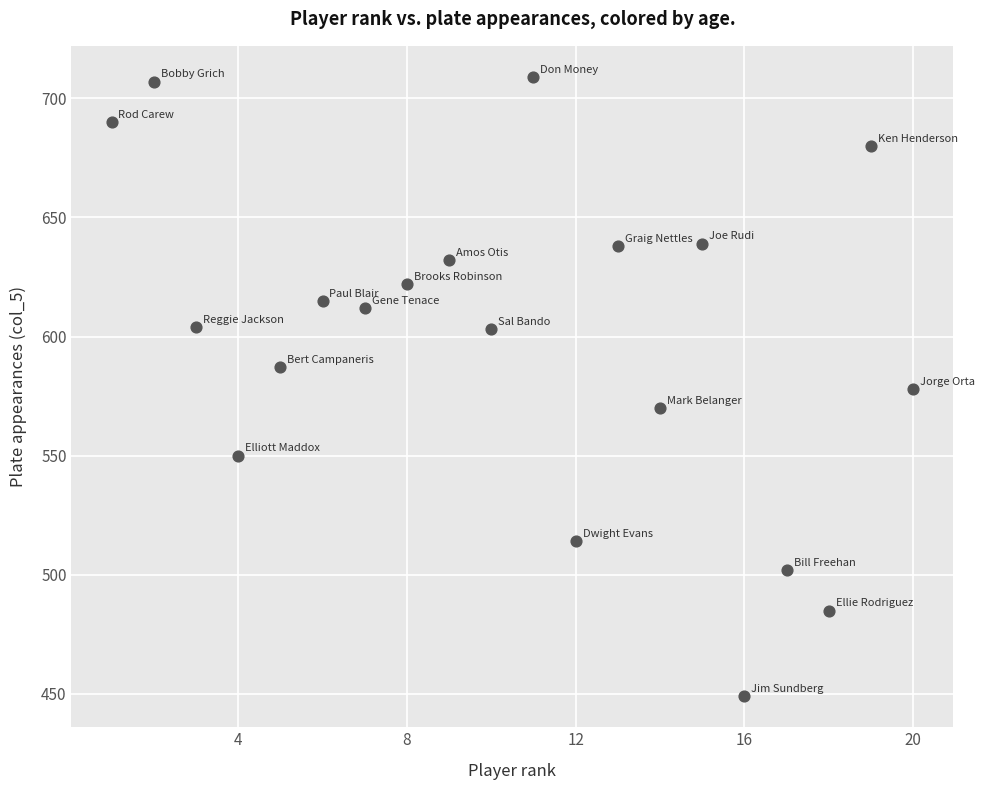

What is the range of Y values (max minus min)?

260